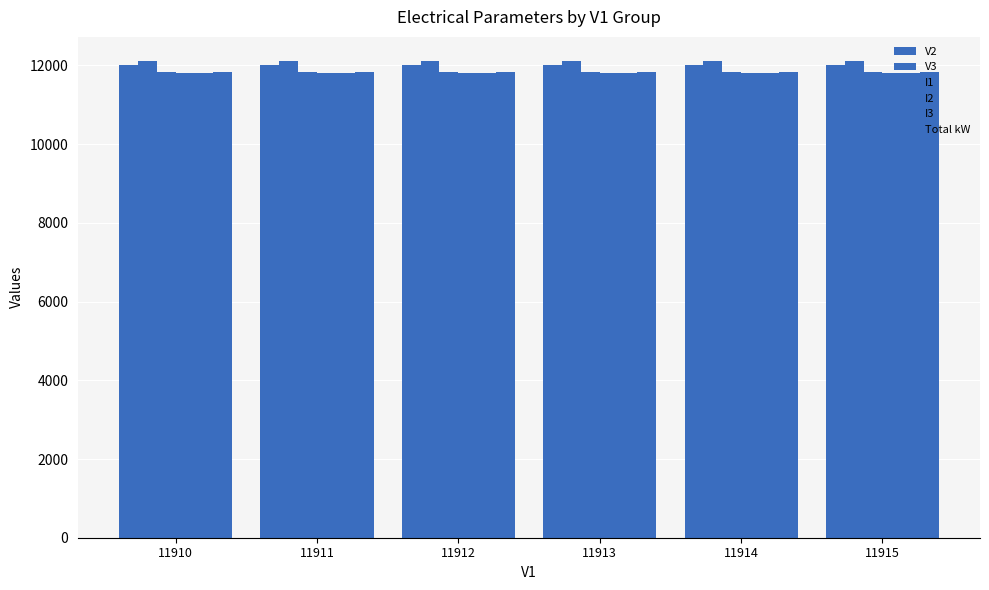

Rank the series by their maximum value, from lowest to highest.

I3, I2, I1, Total kW, V2, V3